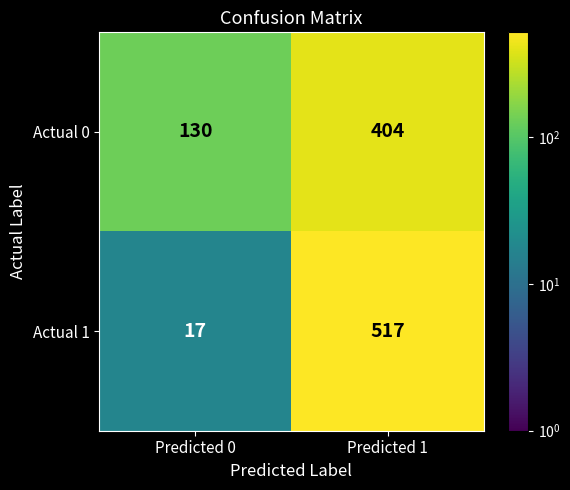

List the series in order of their peak value, highest first.

Actual 1, Actual 0